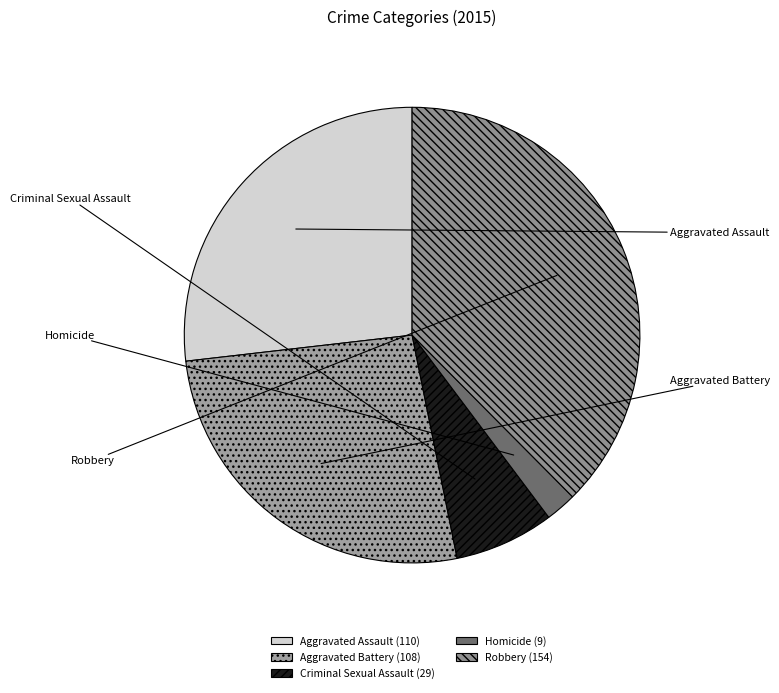

How many segments does this pie chart have?

5